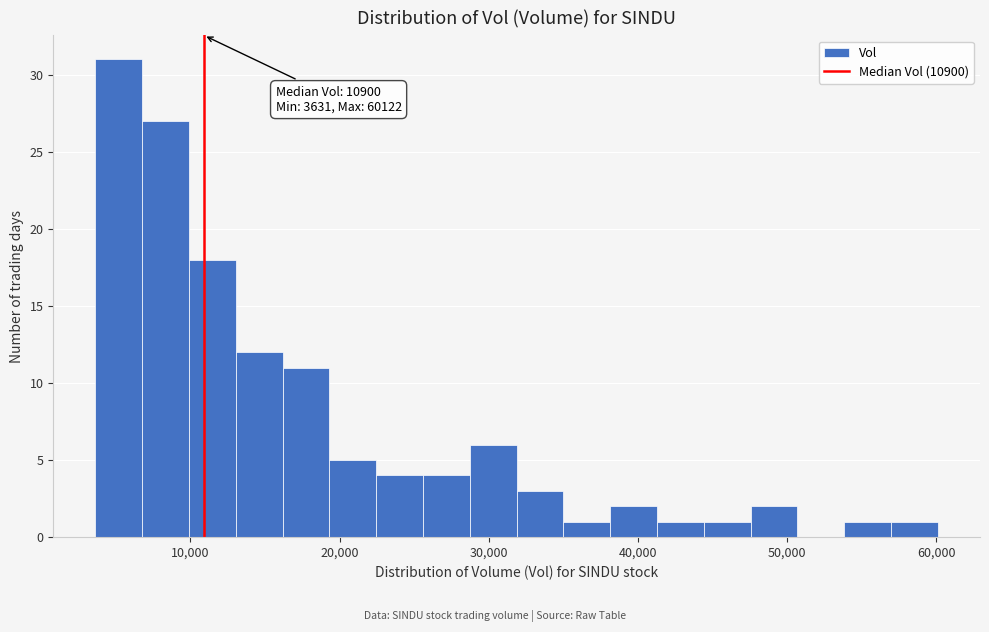

Around what value on the x-axis is the tallest bar? Give the approximate position of its centre, as read against the axis.

5000